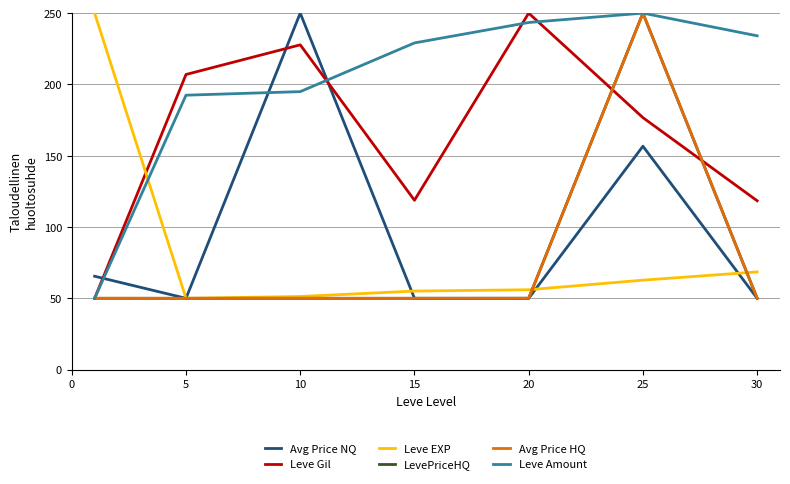

Which series has the largest total across all categories?

Leve Amount